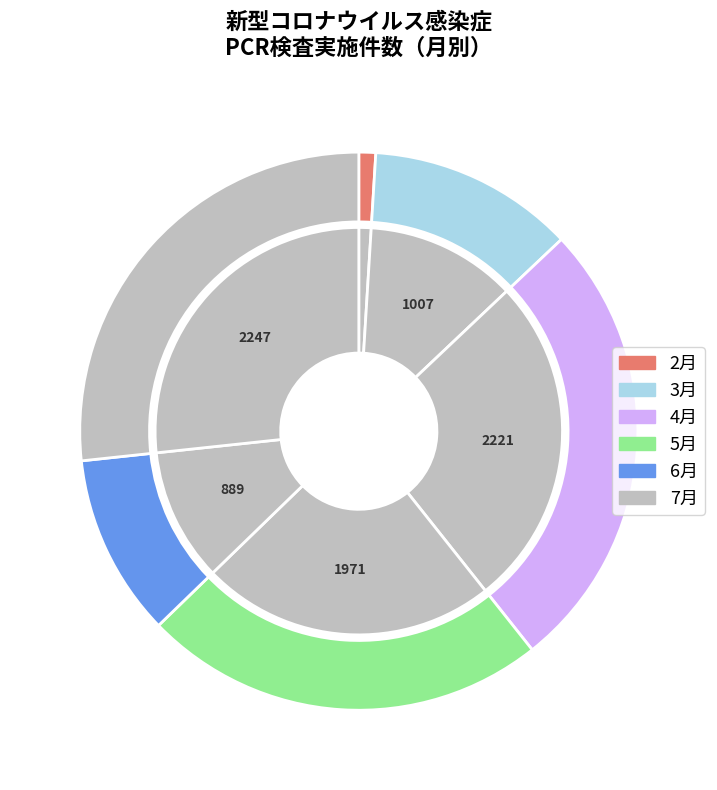

How many slices are in this pie chart?

6